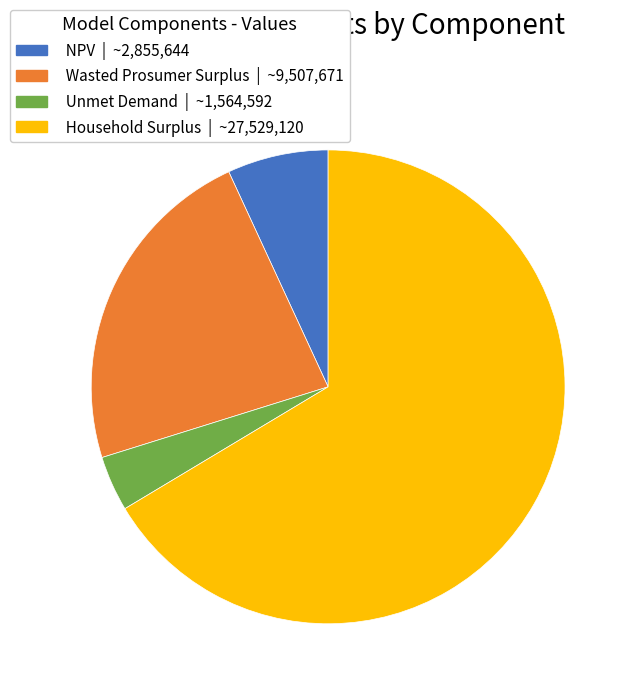

The NPV slice represents 1% of the pie. True or false?

False